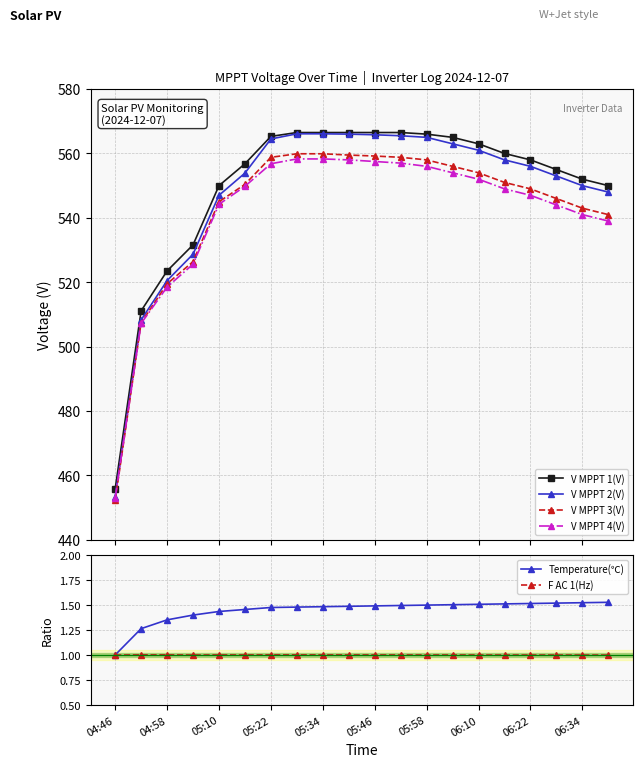

True or false: V MPPT 3(V) and V MPPT 1(V) cross at least once.

False